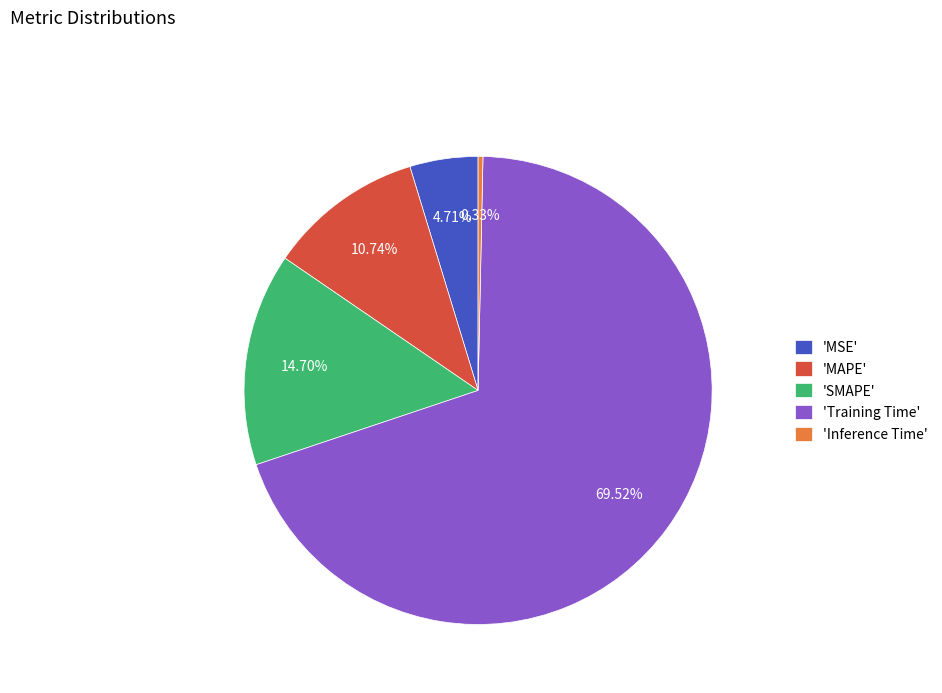

Which category accounts for the majority?

'Training Time'